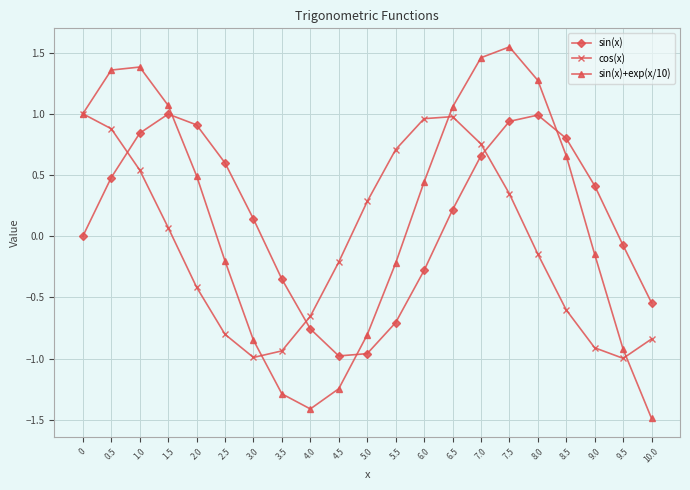

Is the value of cos(x) at 10.0 greater than the value of sin(x) at 1.0?

No